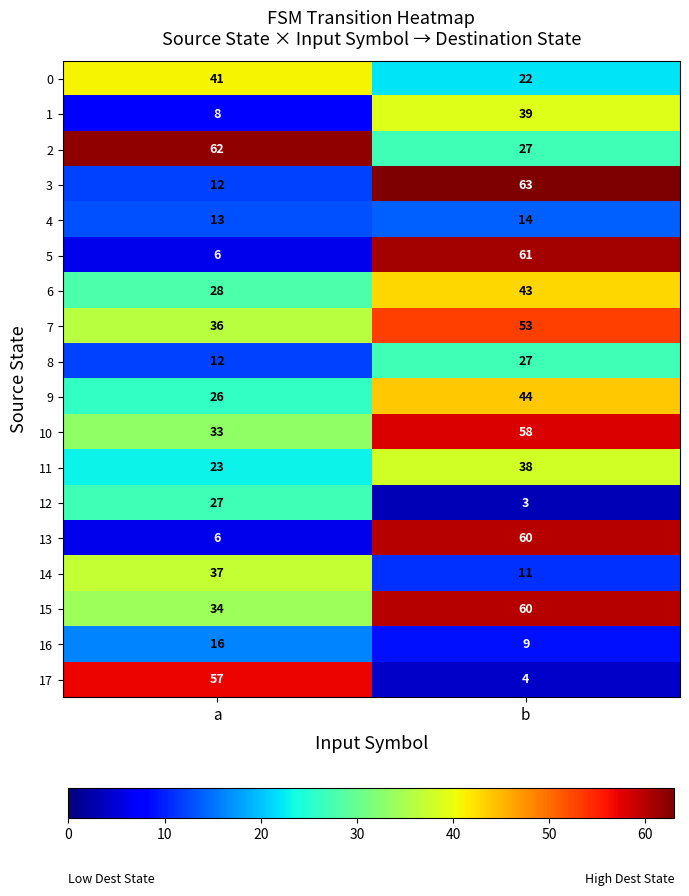

Count the number of categories in the chart.

2